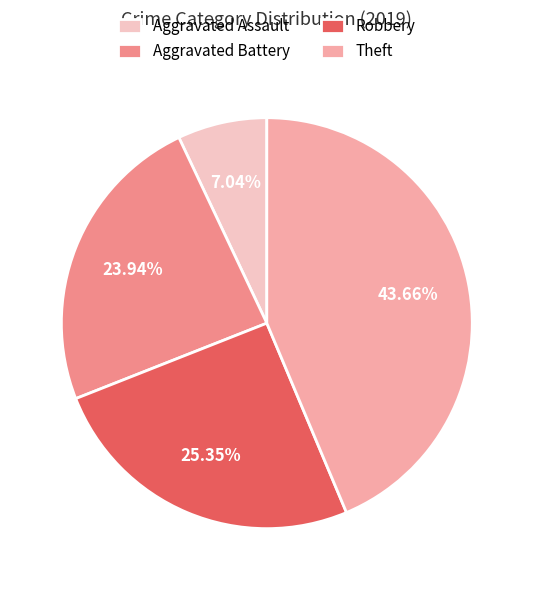

What is the total percentage of Theft and Robbery?

69.0%